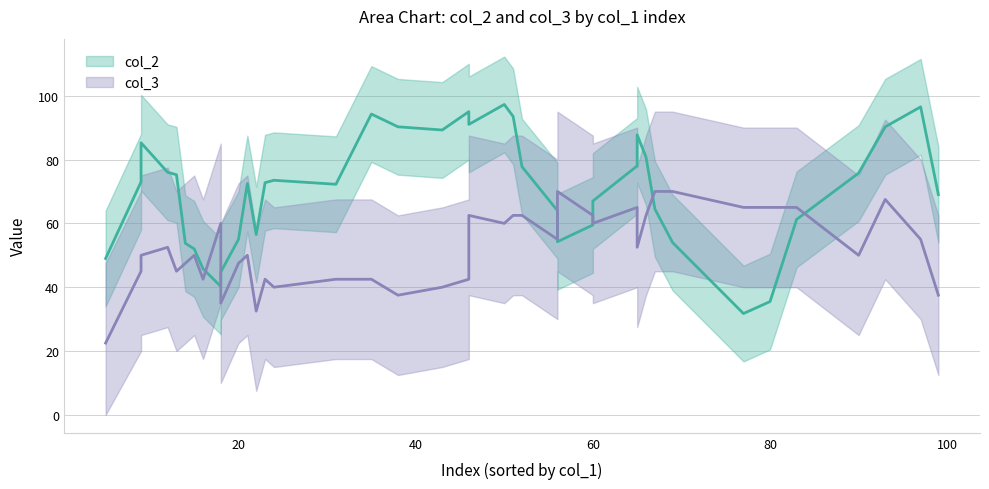

What is the difference between the maximum and minimum values in the col_2 series?

65.5